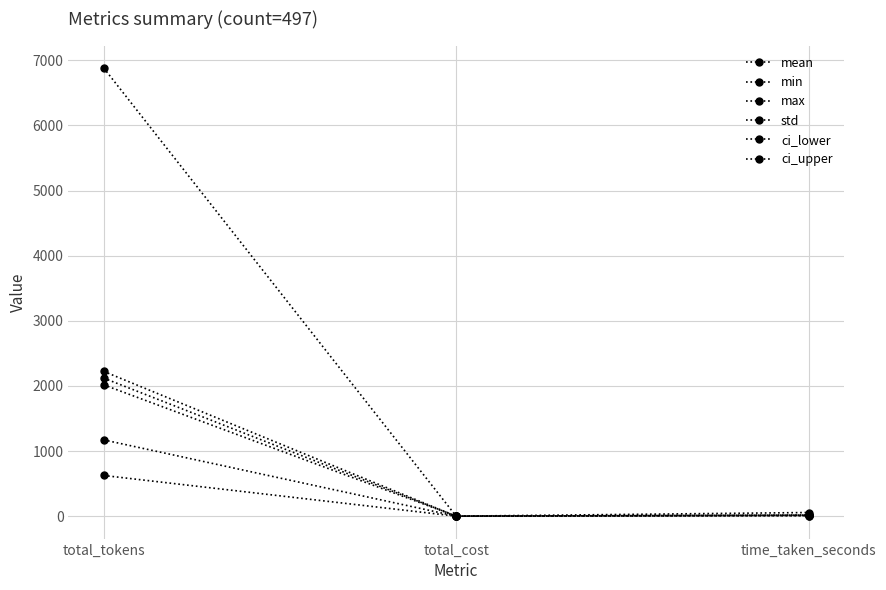

How many lines are shown in the chart?

6